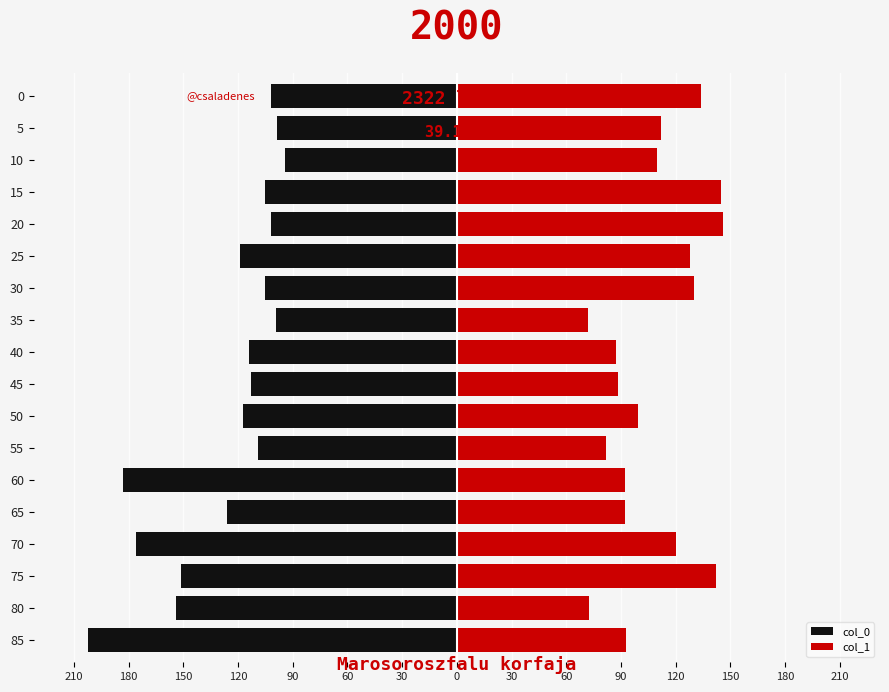

Reading left to right, extract all data points from this chart.

col_0: -202.0	-154.0	-151.0	-176.0	-126.0	-183.0	-109.0	-117.0	-113.0	-114.0	-99.1	-105.0	-119.0	-102.0	-105.0	-94.0	-98.6	-102.0
col_1: 92.5	72.5	142.0	120.0	92.0	92.0	82.0	99.2	88.1	87.4	72.0	130.0	128.0	146.0	145.0	110.0	112.0	134.0